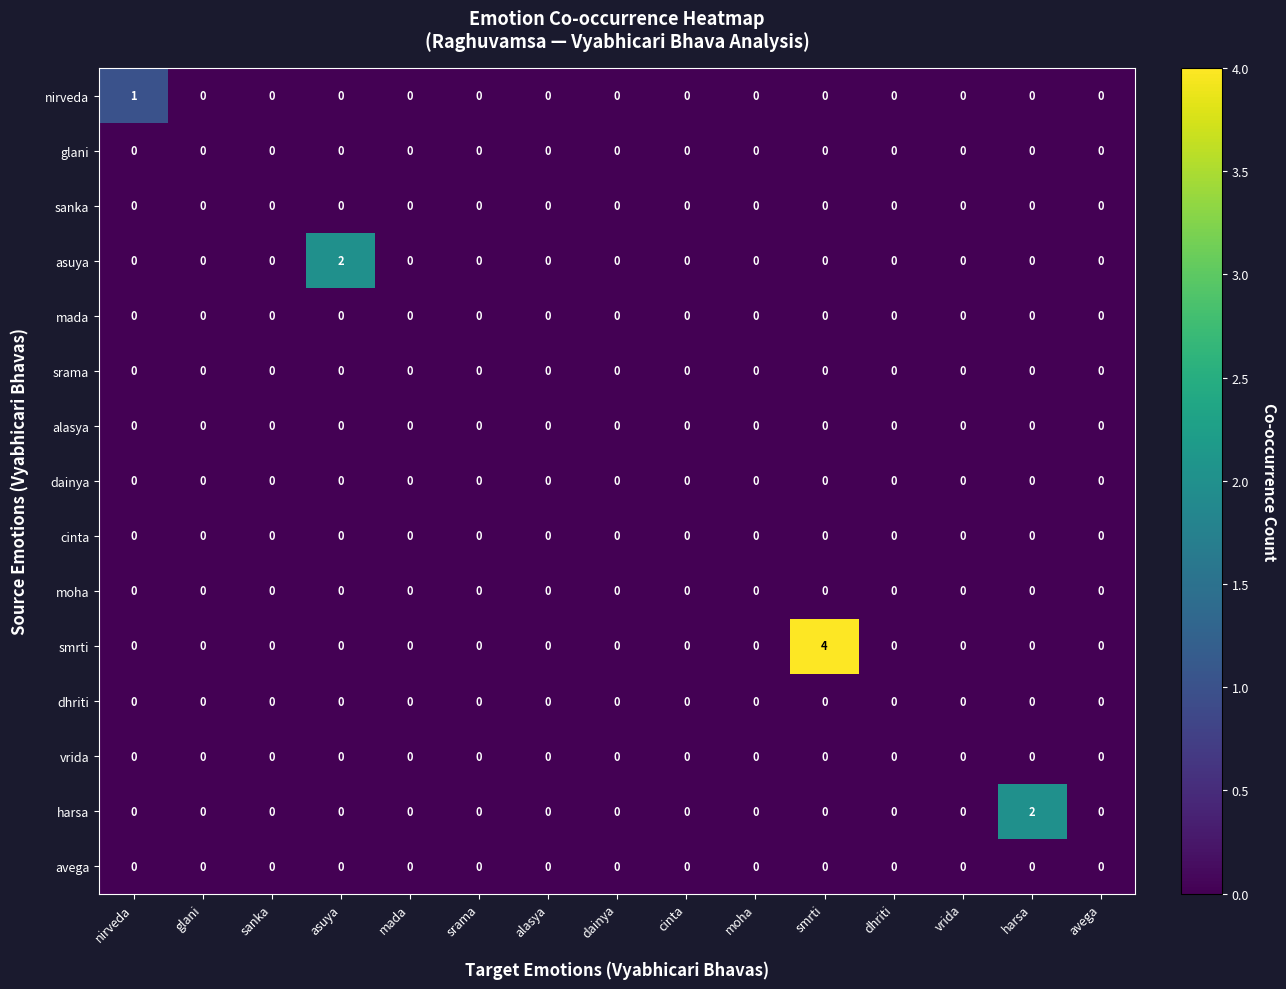

How many harsa values are between 0 and 1?

14